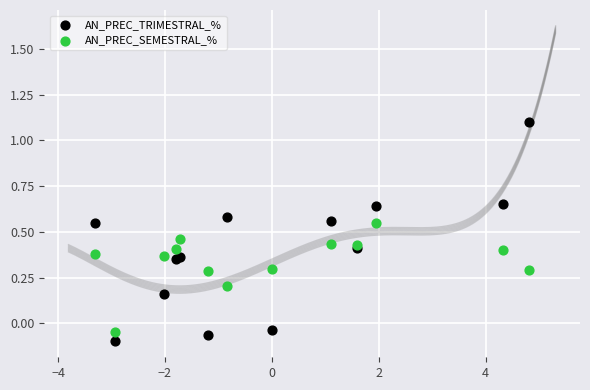

Which series contains the lowest Y value?

AN_PREC_TRIMESTRAL_%